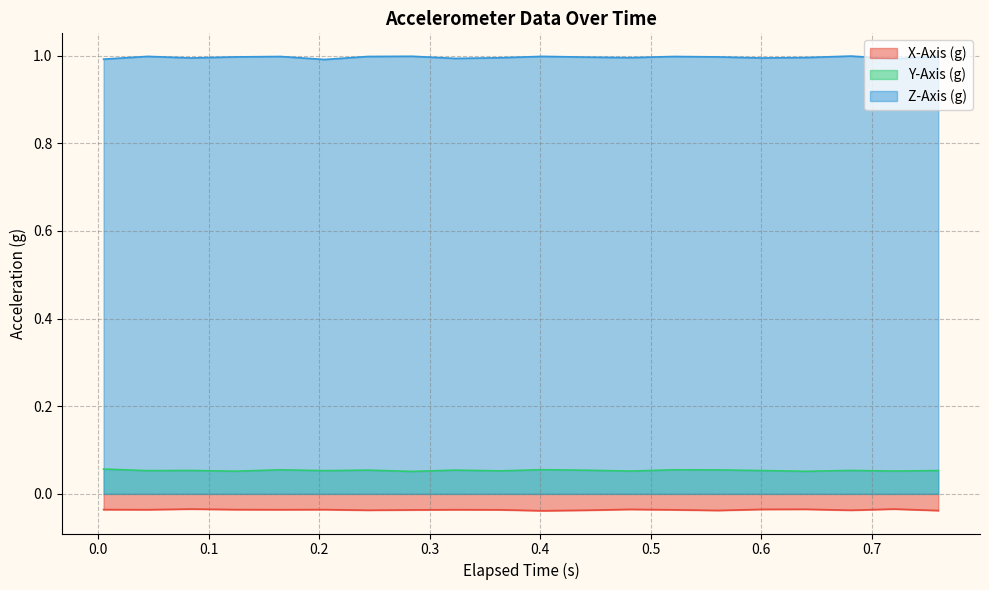

Which series has the largest total across all categories?

Z-Axis (g)